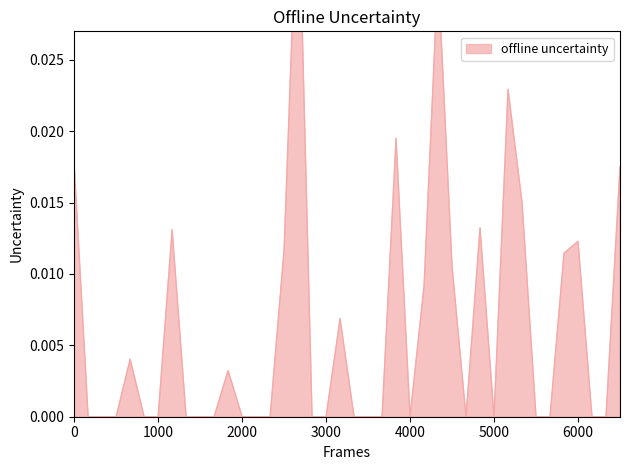

The value at 2000 is 0.0. True or false?

False